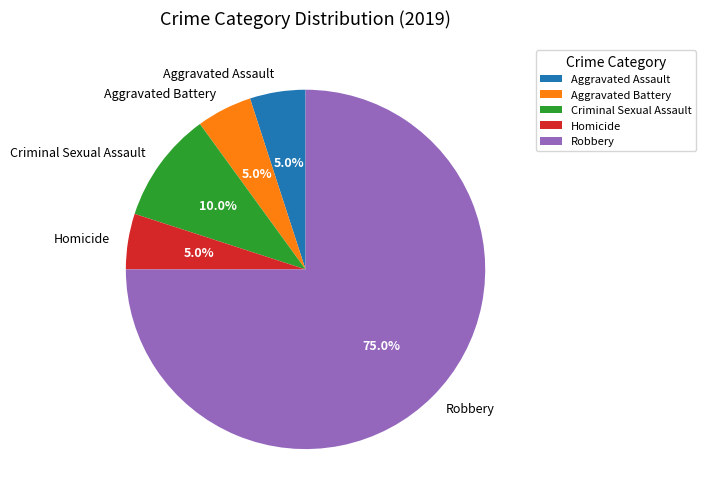

What portion of the pie excludes Robbery?

25.0%